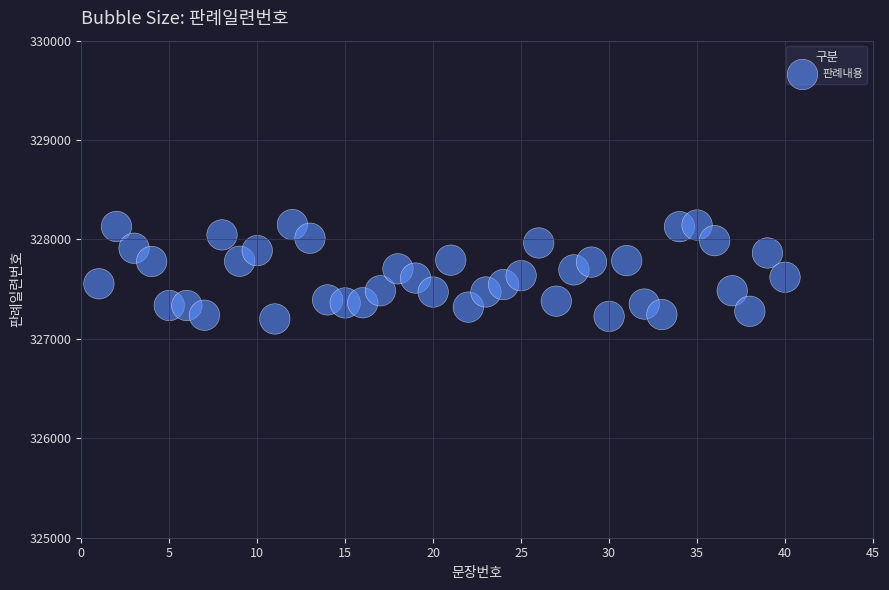

What is the range of X values (max minus min)?

39.0